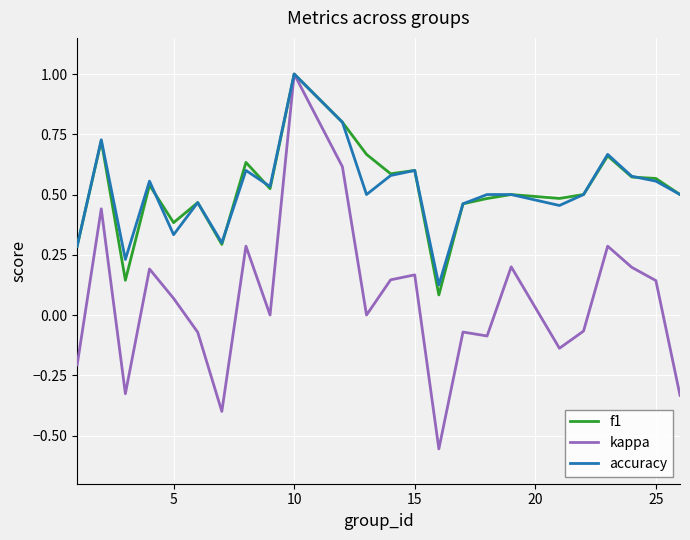

What is the greatest value displayed?

1.0